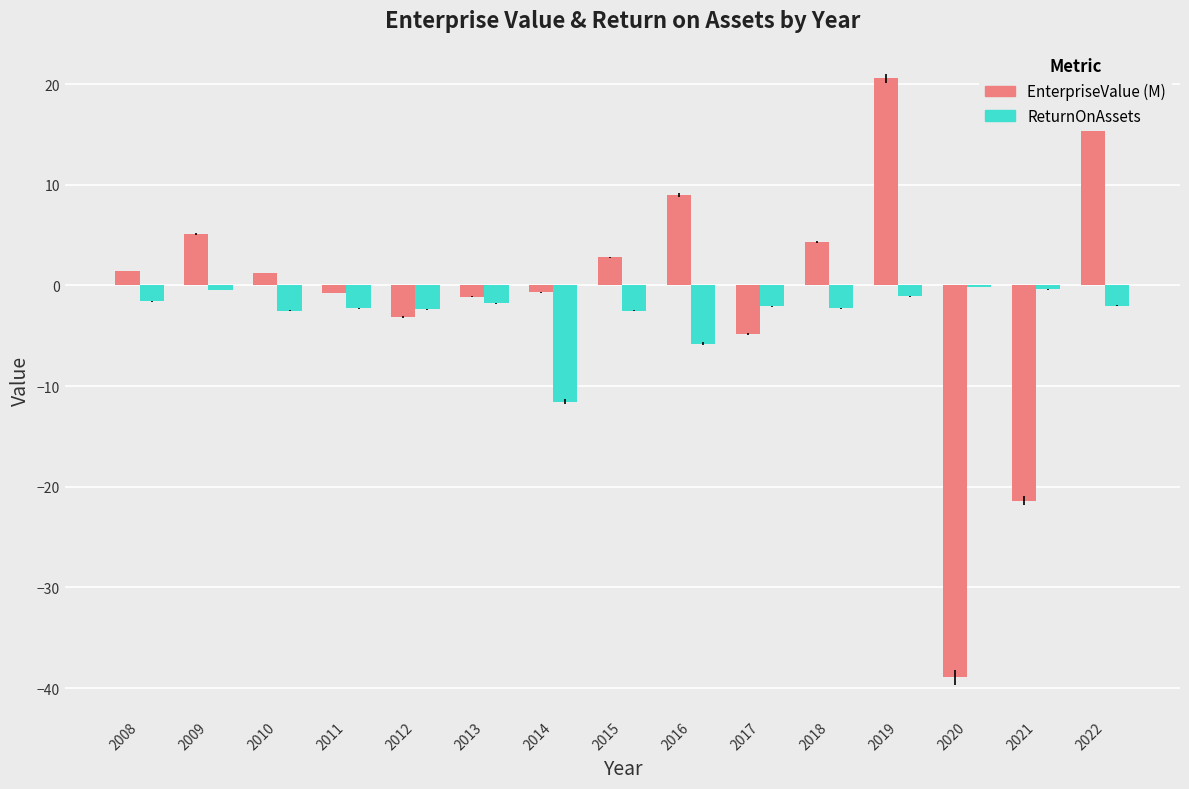

What is the average value of the EnterpriseValue (M) series?

-0.7